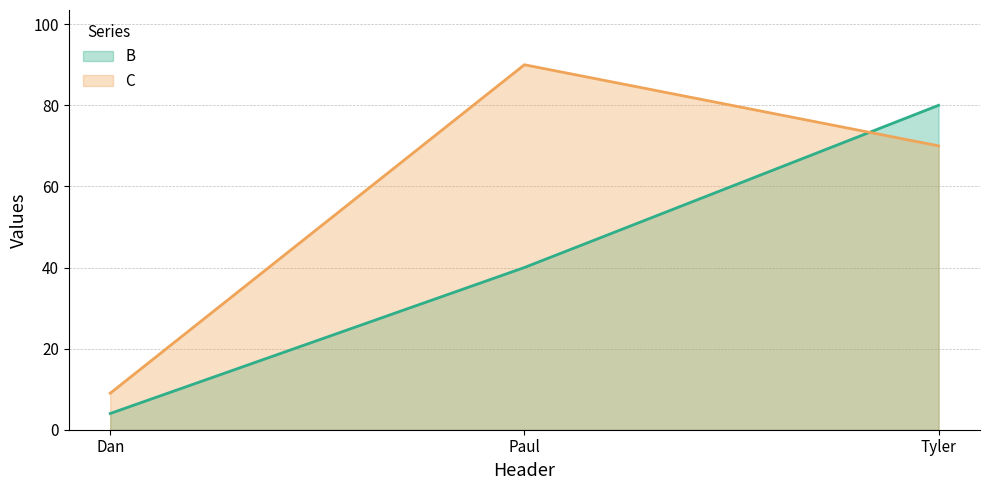

At how many categories does at least one series exceed 58?

2